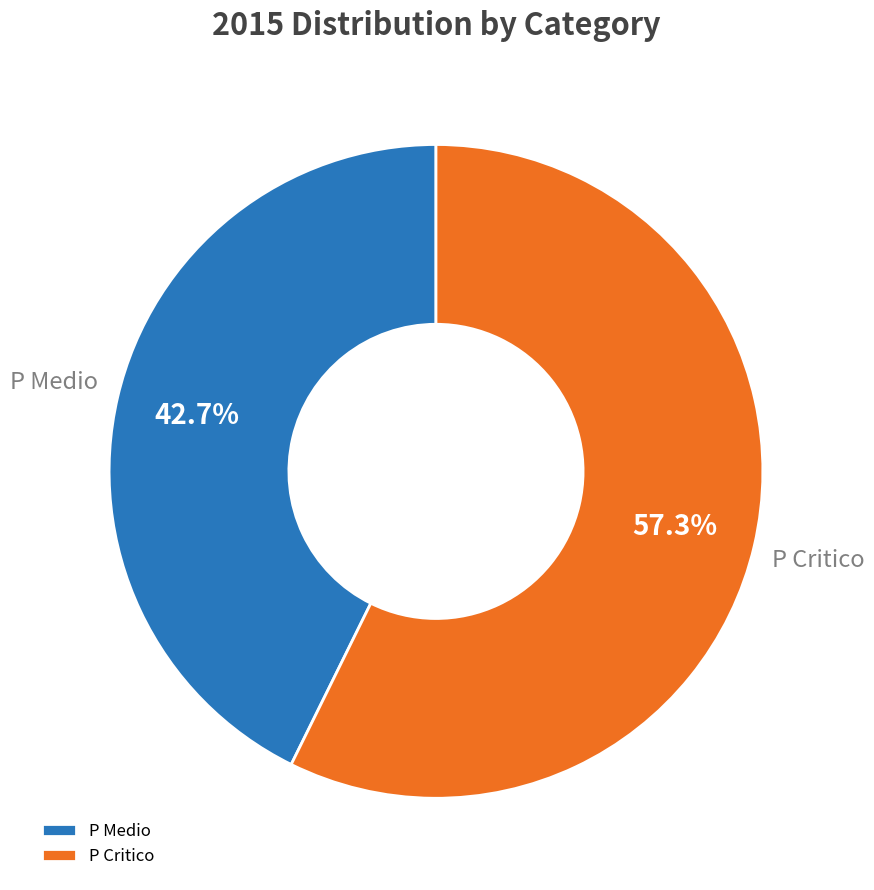

True or false: P Critico accounts for 45% of the total.

False